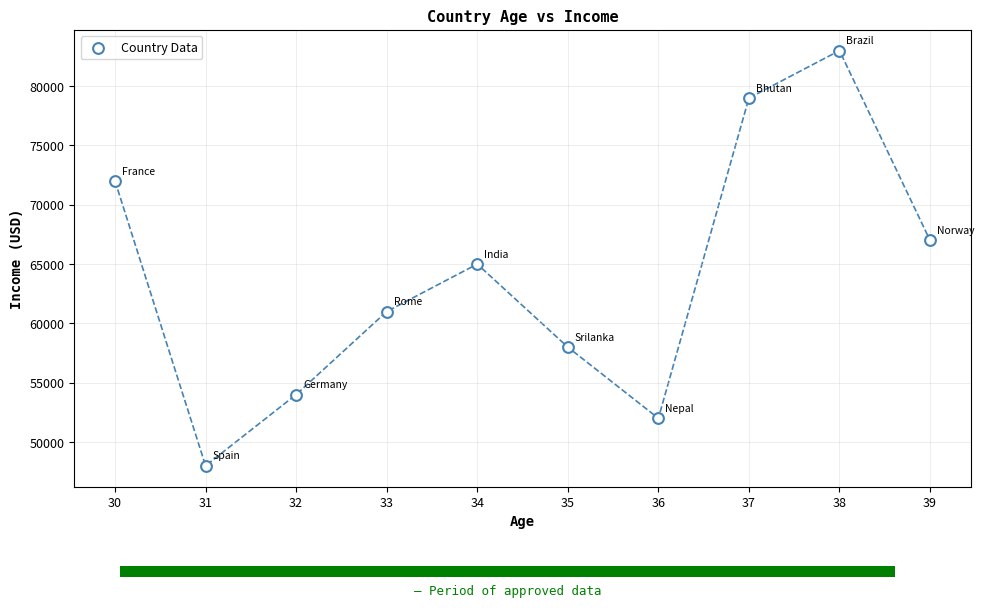

What Y value in the scatter plot is closest to 65500?

65000